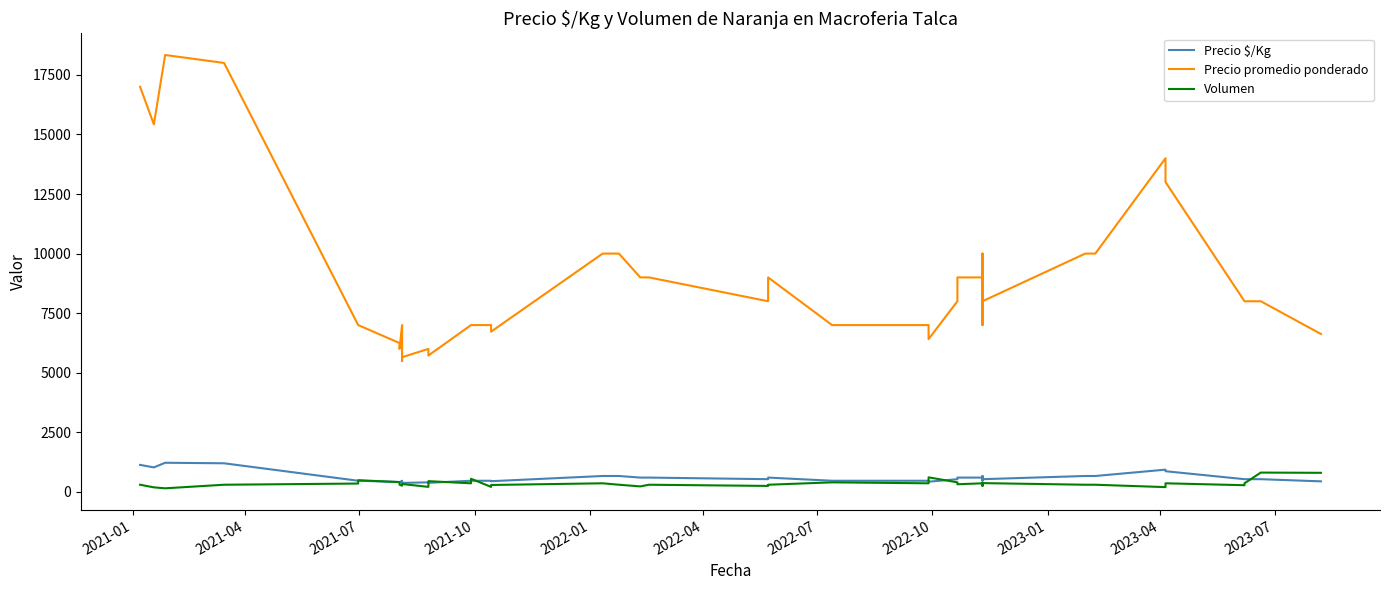

At which label does Precio promedio ponderado first exceed 8000?

2021-01